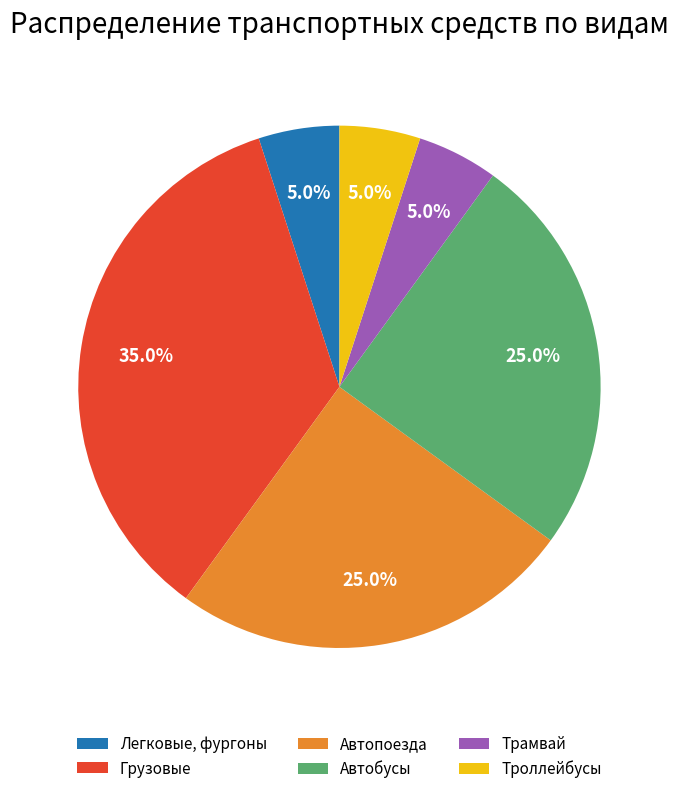

How many segments does this pie chart have?

6